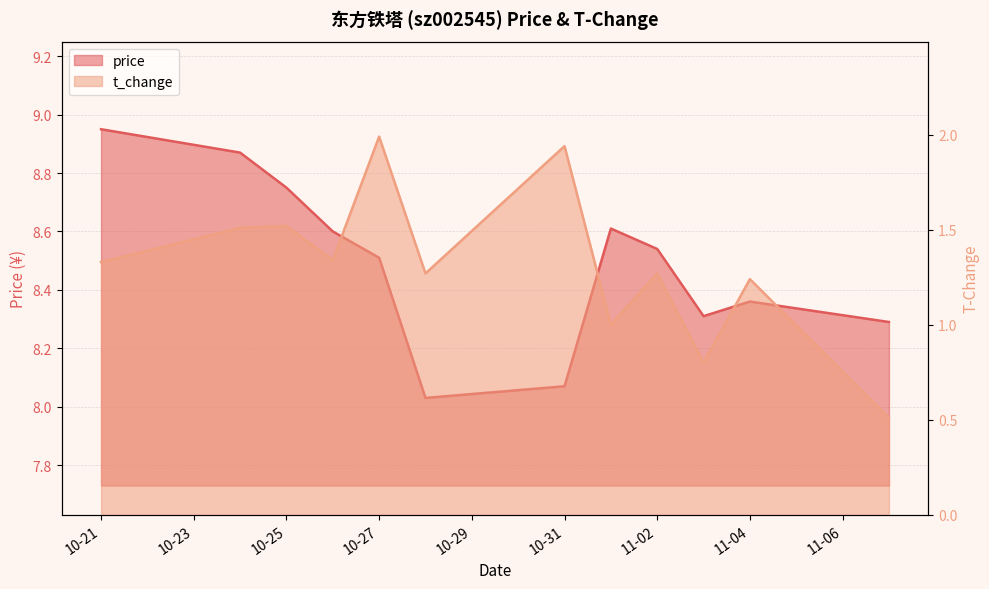

True or false: price and t_change cross at least once.

False